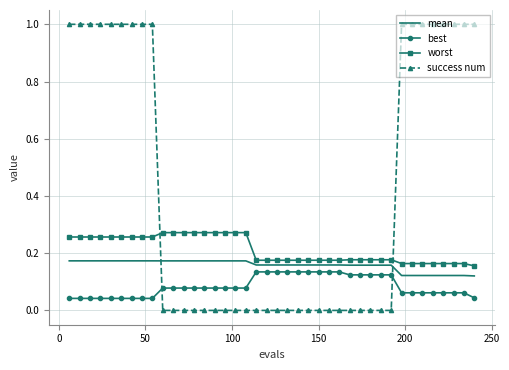

Which series has the largest total across all categories?

success num